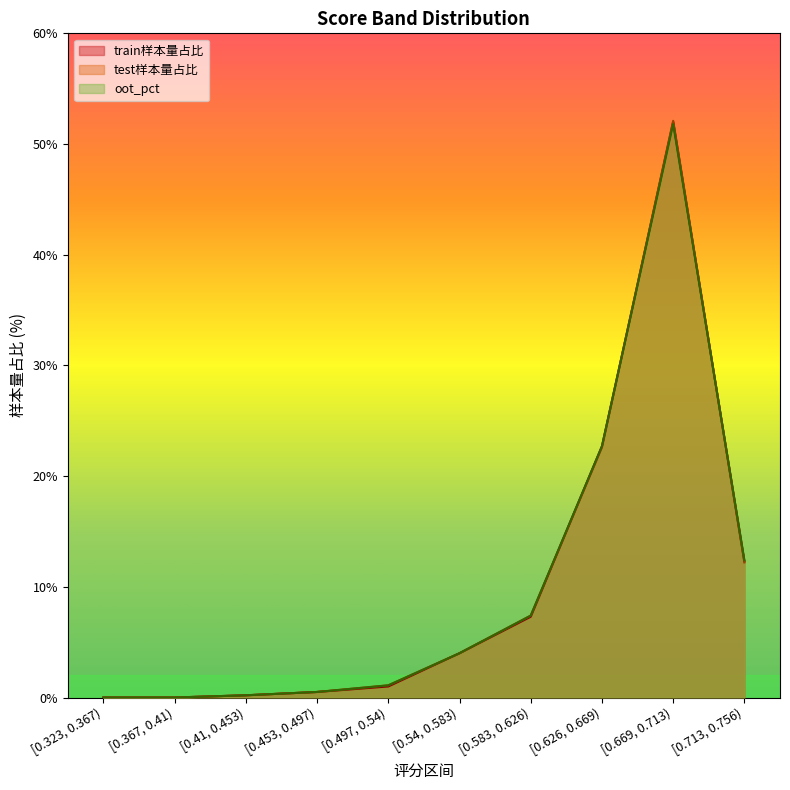

Is it true that train样本量占比 equals 52.0 at [0.669, 0.713)?

True